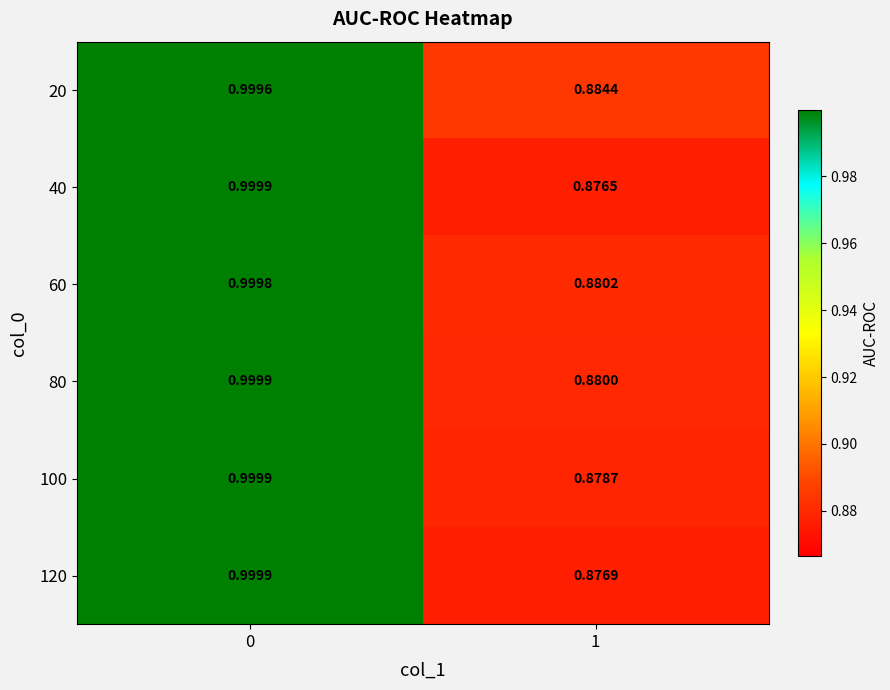

Is the value of 100 at 1 greater than the value of 40 at 1?

Yes